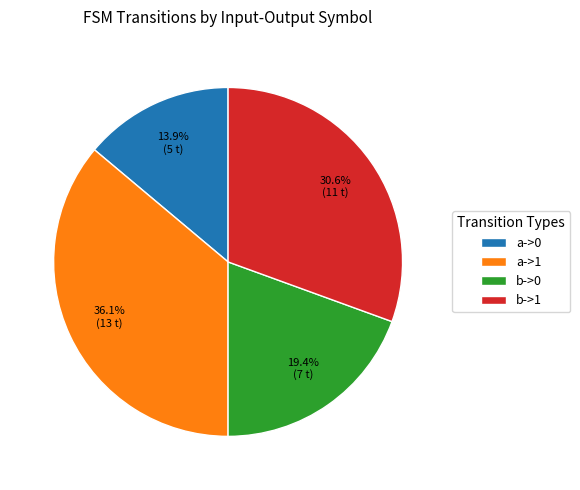

To the nearest percent, what is the average slice percentage?

25%